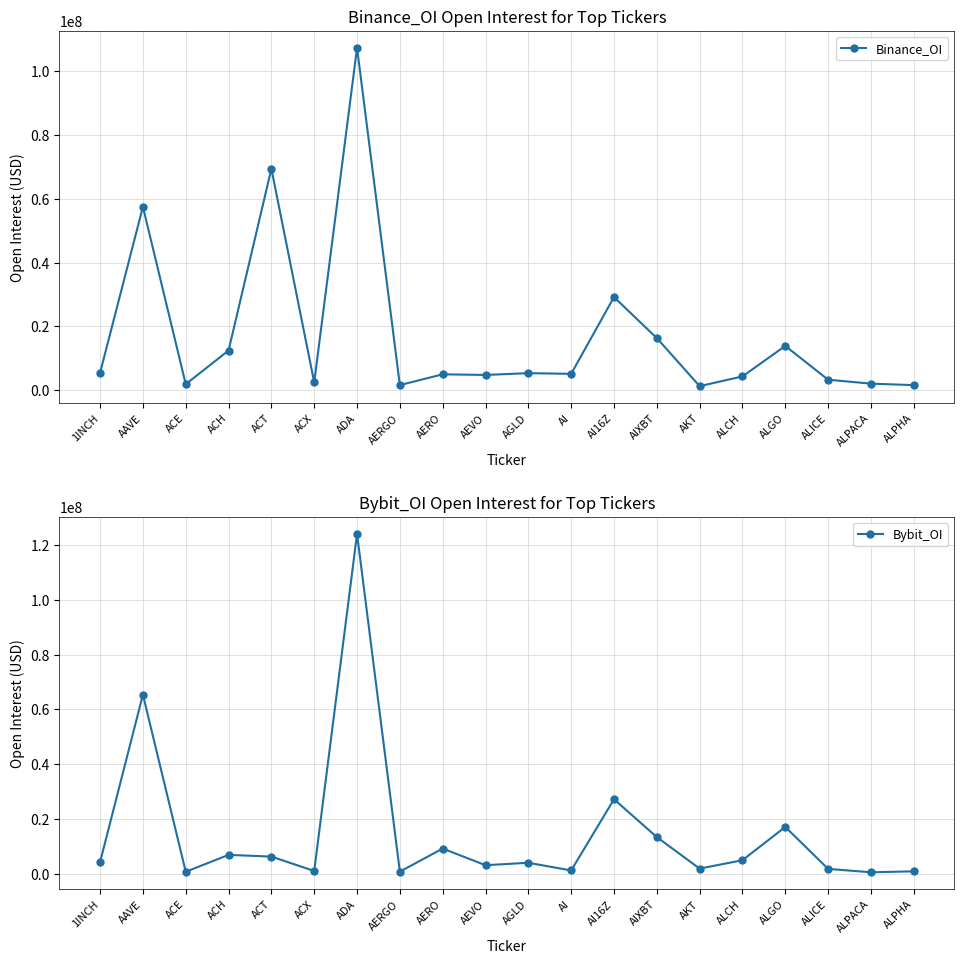

Does the chart have visible grid lines?

Yes